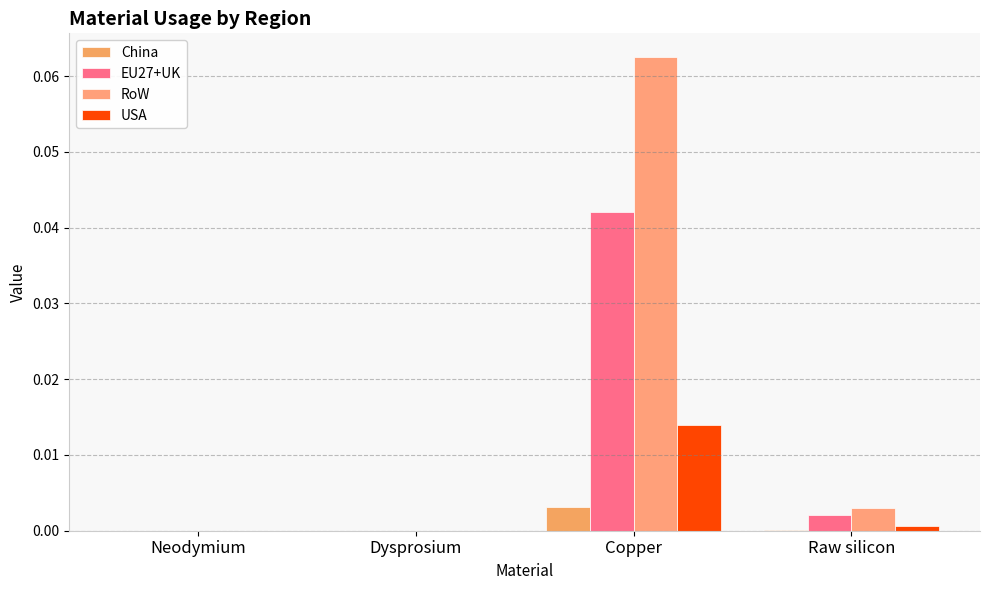

True or false: EU27+UK has a value of 0.0 at Dysprosium.

True